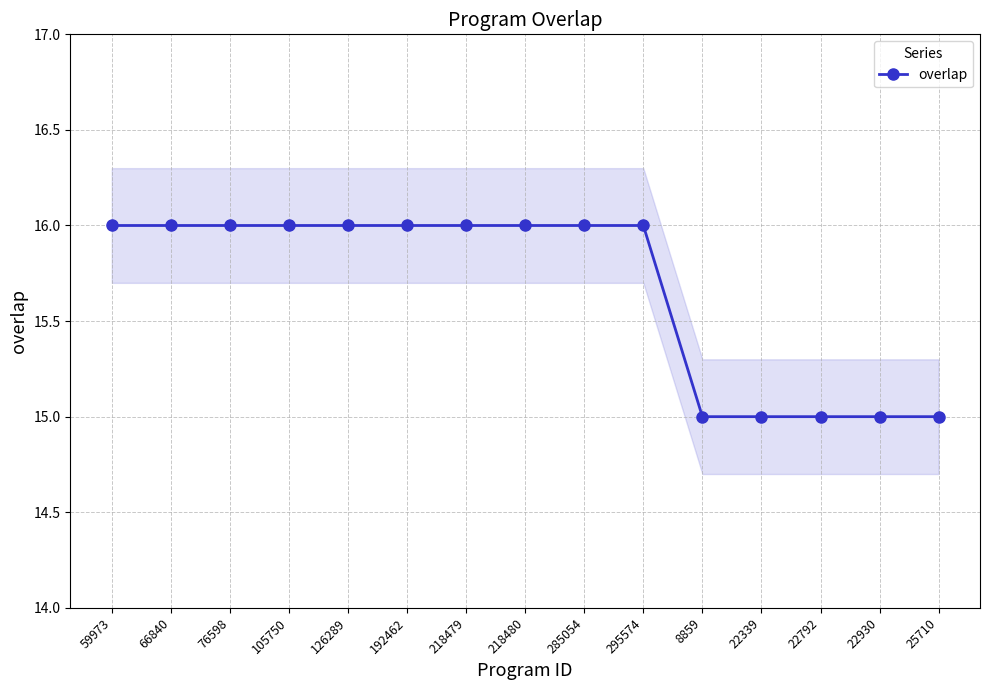

Reading left to right, list all the values displayed in this chart.

59973=16	66840=16	76598=16	105750=16	126289=16	192462=16	218479=16	218480=16	285054=16	295574=16	8859=15	22339=15	22792=15	22930=15	25710=15